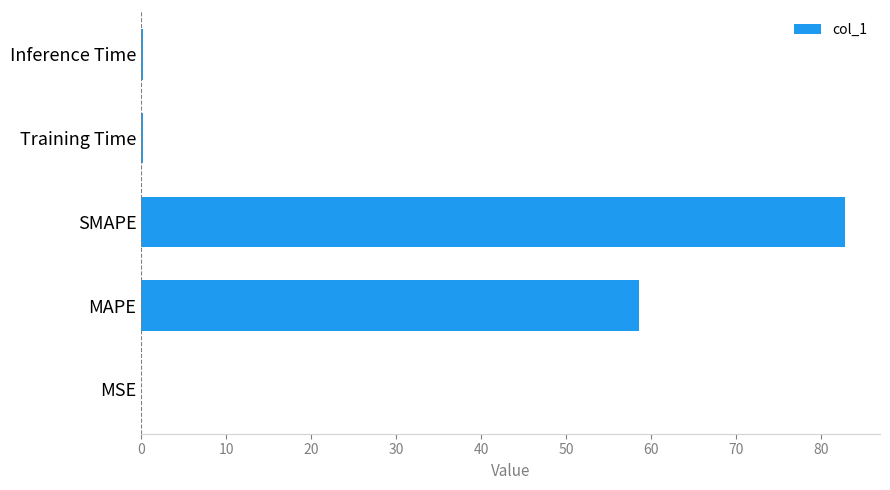

What is the sum of all values?

141.8